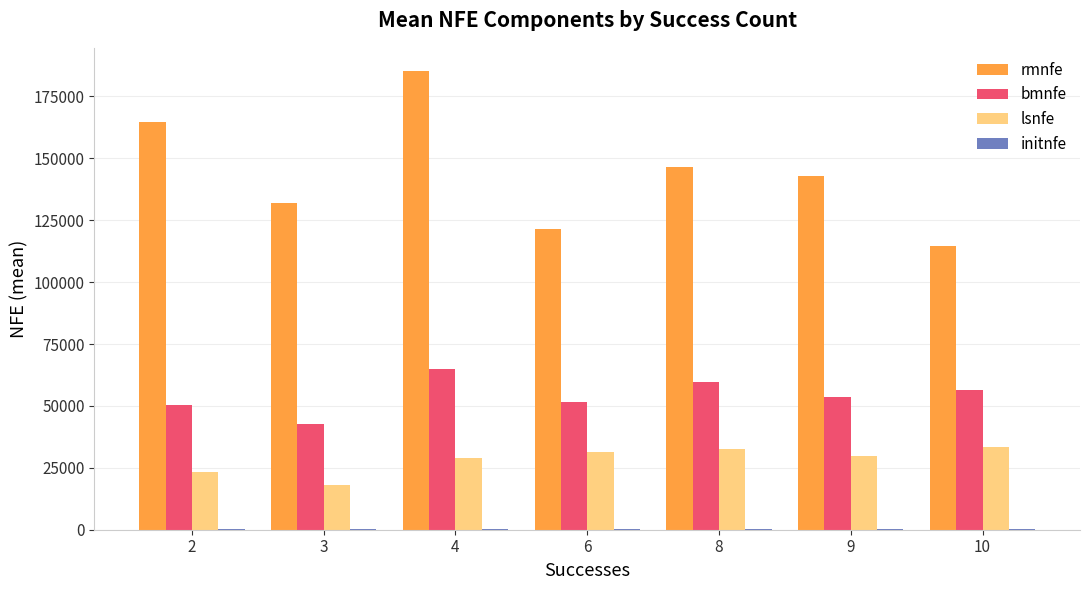

What is the maximum value shown in the chart?

185350.5